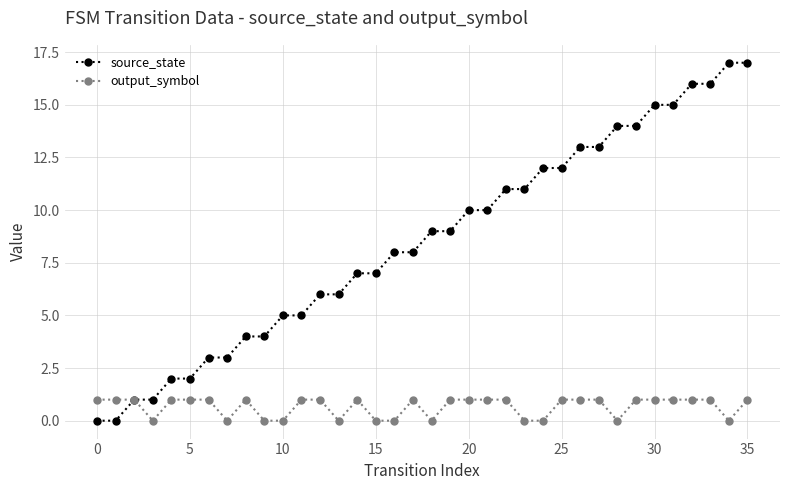

Which series has the widest spread of values?

source_state